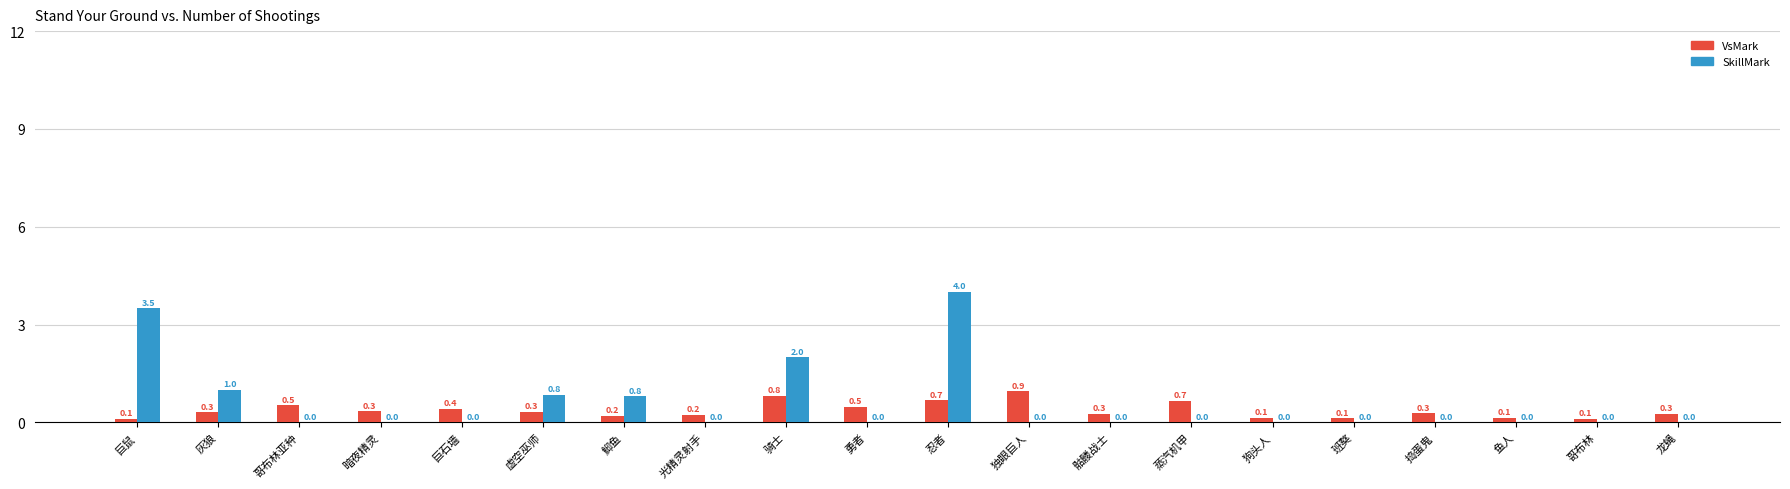

The VsMark series shows 0.1 at 狗头人. True or false?

True